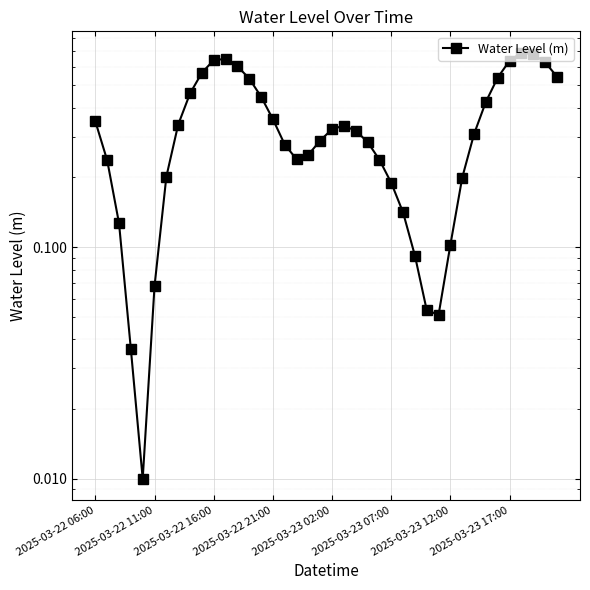

What is the difference between the values at 10 and 27?

0.5